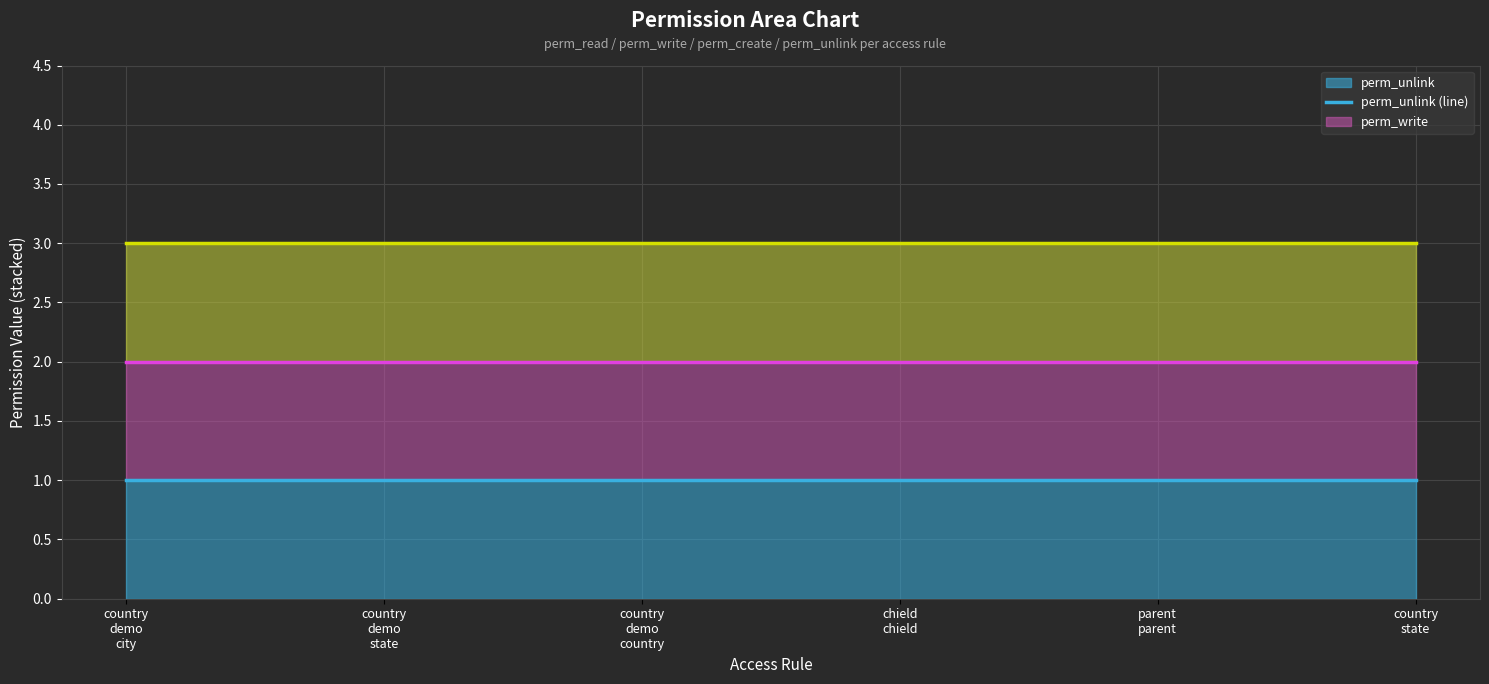

True or false: perm_unlink (line) and perm_create (line) intersect in this chart.

False